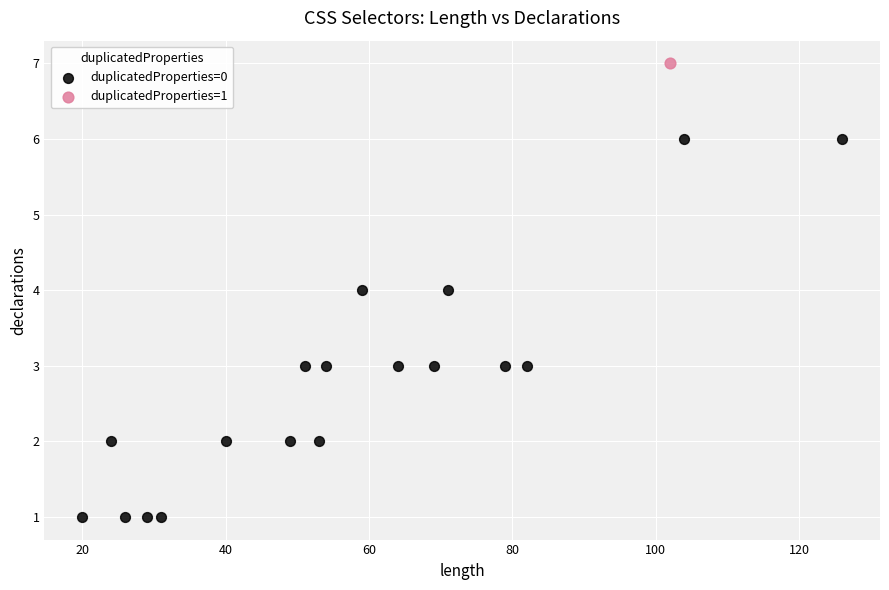

What are all the series names shown in the legend?

duplicatedProperties=0, duplicatedProperties=1